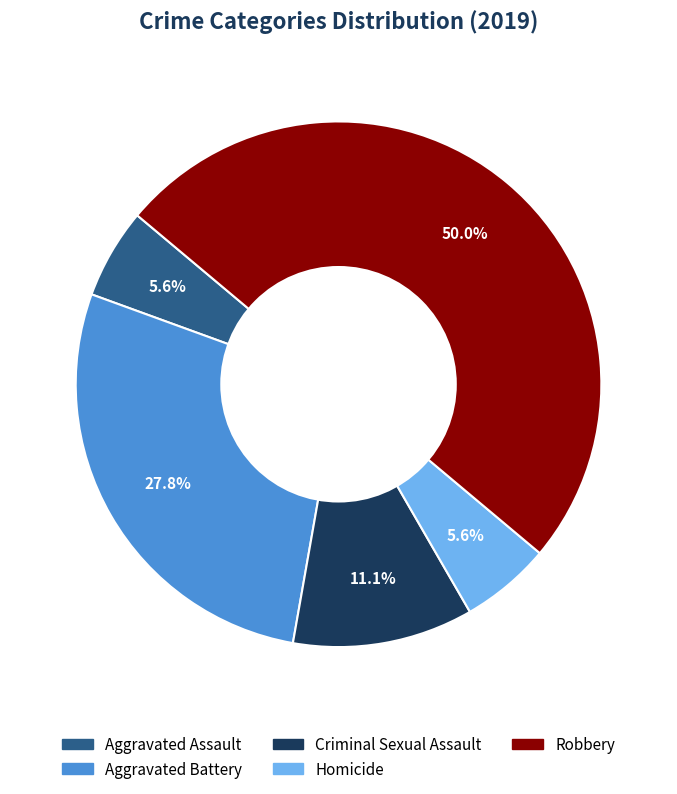

Do Aggravated Assault and Homicide together represent more than half of the pie?

No